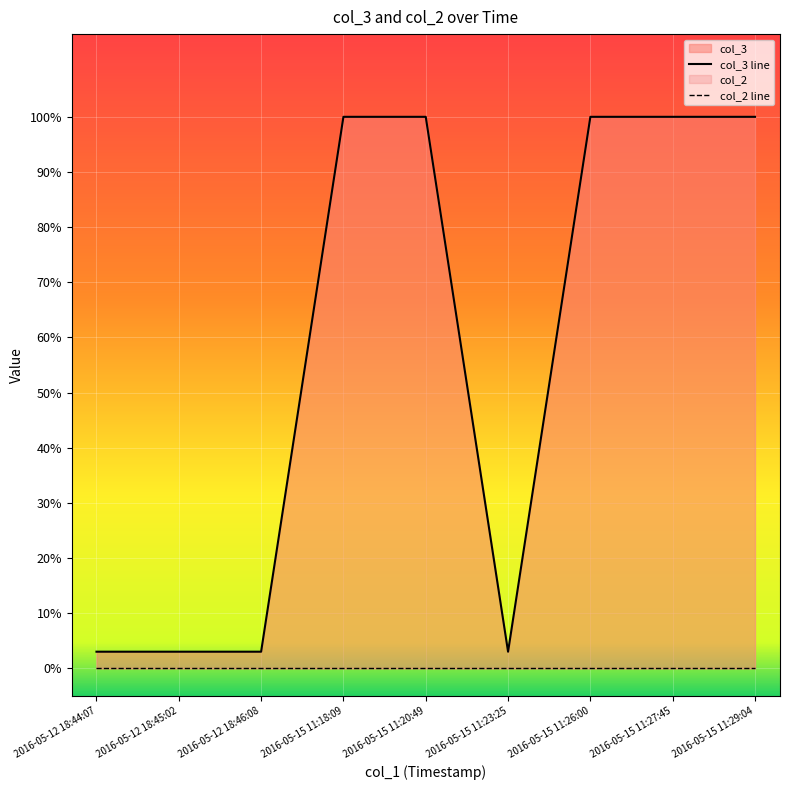

Reading right to left, what are all the values shown in this chart?

col_3: 2016-05-12 18:44:07=3	2016-05-15 11:29:04=100	2016-05-15 11:27:45=100	2016-05-12 18:46:08=3	2016-05-15 11:18:09=100	2016-05-15 11:26:00=100	2016-05-12 18:45:02=3	2016-05-15 11:23:25=3	2016-05-15 11:20:49=100
col_2: 2016-05-12 18:44:07=0	2016-05-15 11:29:04=0	2016-05-15 11:27:45=0	2016-05-12 18:46:08=0	2016-05-15 11:18:09=0	2016-05-15 11:26:00=0	2016-05-12 18:45:02=0	2016-05-15 11:23:25=0	2016-05-15 11:20:49=0